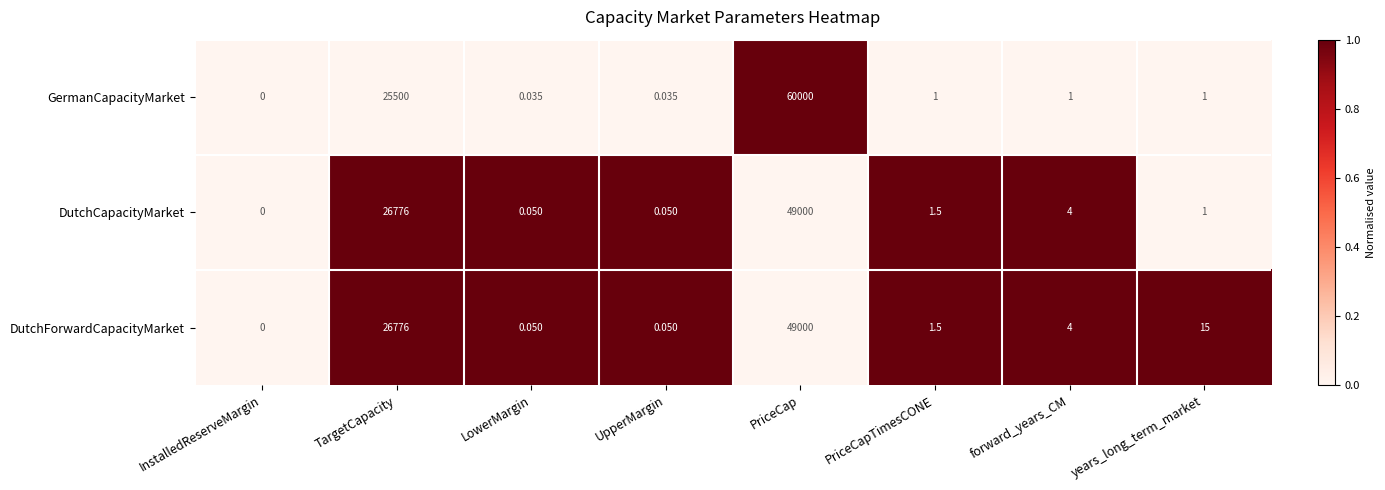

Which series has the largest total across all categories?

GermanCapacityMarket